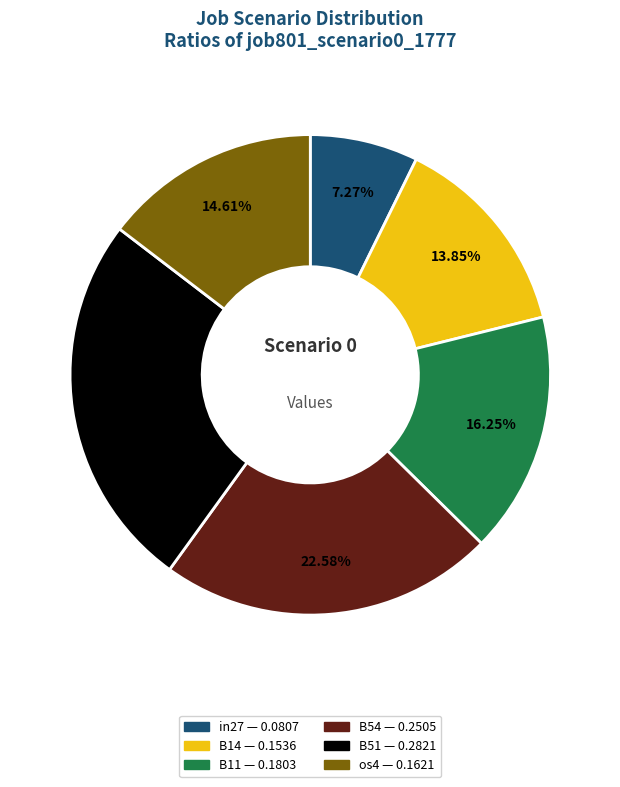

Count the number of slices in the pie.

6